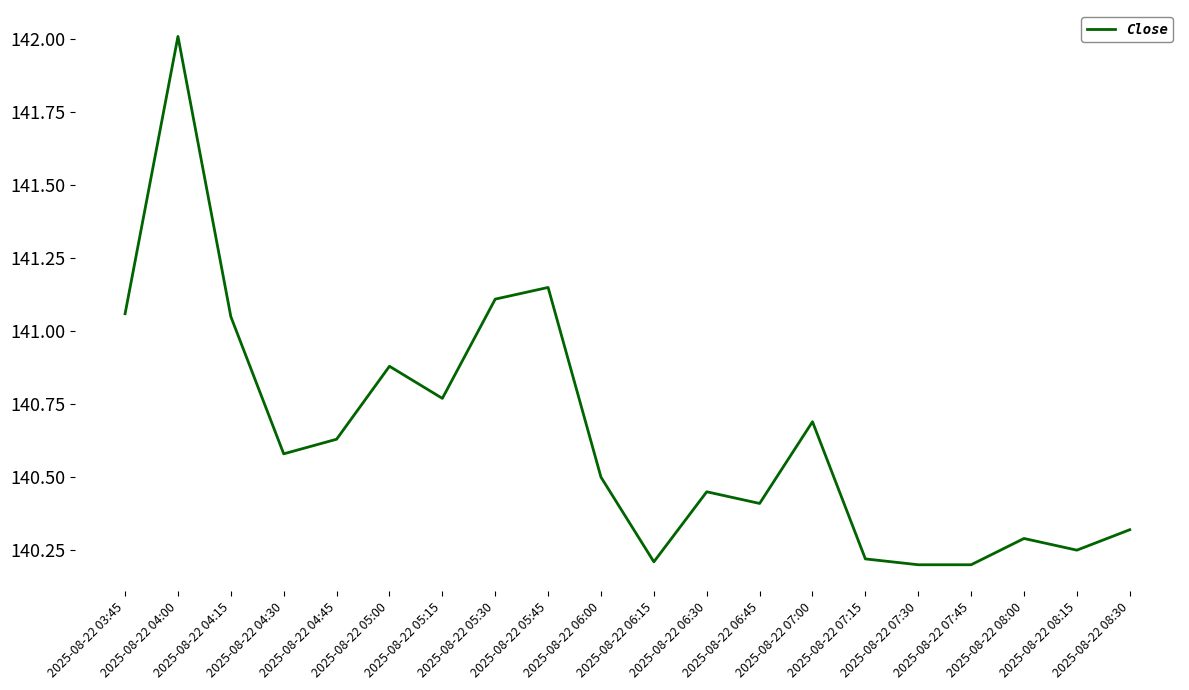

How many distinct data groups are displayed?

1